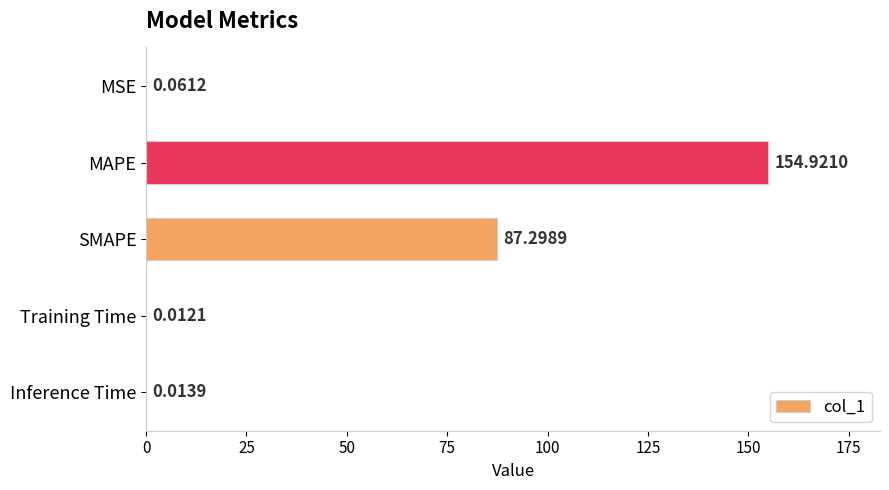

What is the sum of the values at MAPE and MSE?

155.0